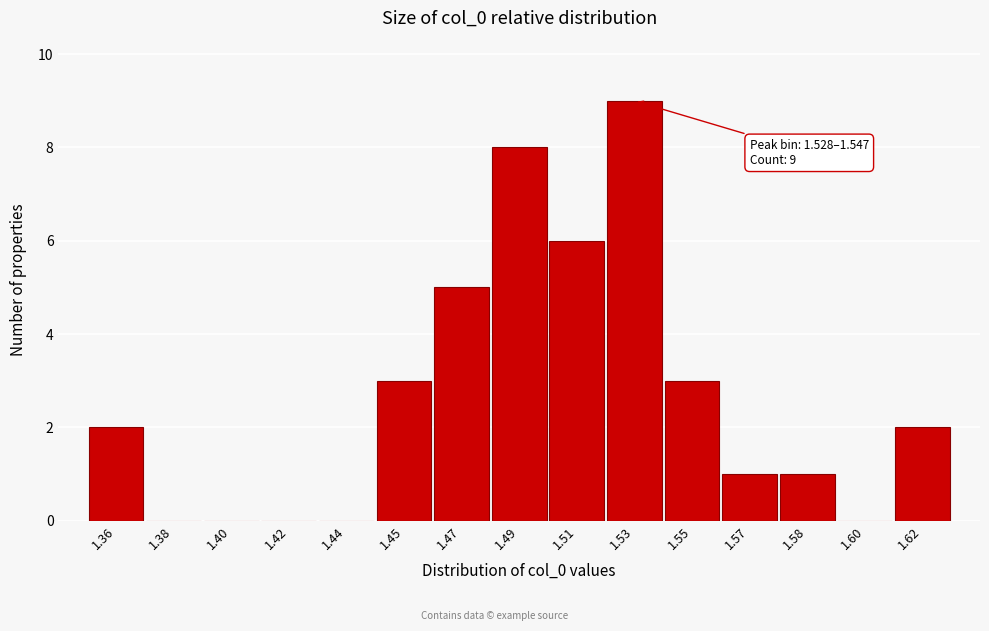

Reading left to right, what are all the values shown in this chart?

1.36=2	1.38=0	1.40=0	1.42=0	1.44=0	1.45=3	1.47=5	1.49=8	1.51=6	1.53=9	1.55=3	1.57=1	1.58=1	1.60=0	1.62=2